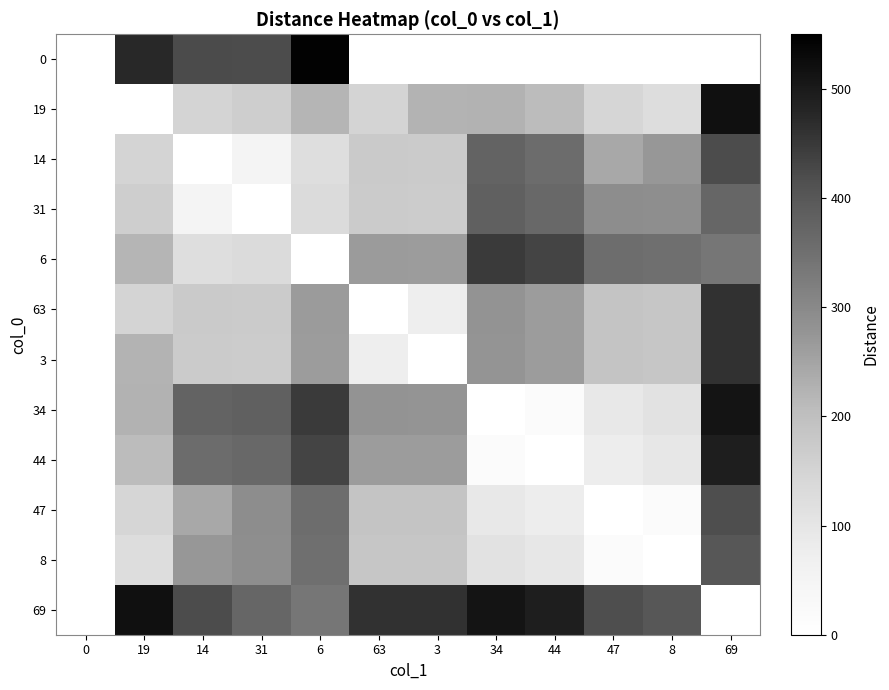

What is the greatest value displayed?

544.0